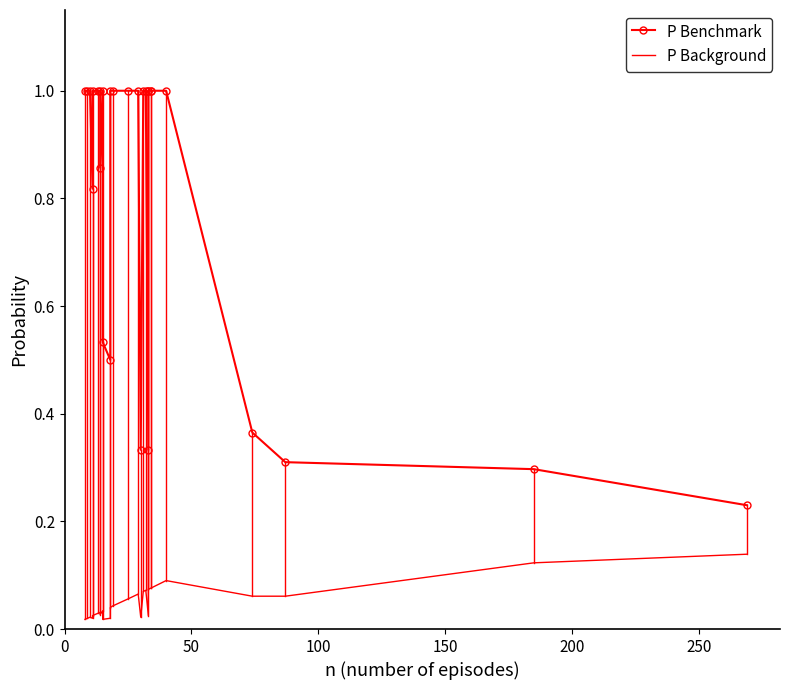

What is the average value of the P Benchmark series?

0.8